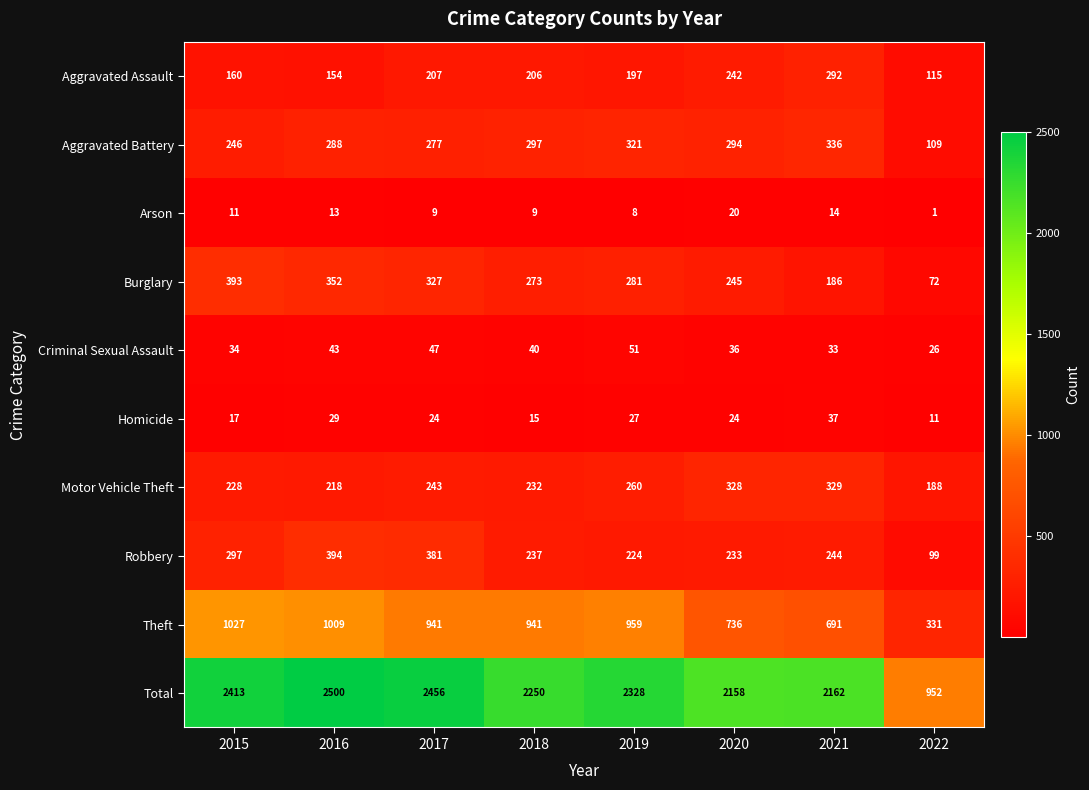

At how many categories does at least one series exceed 797?

8